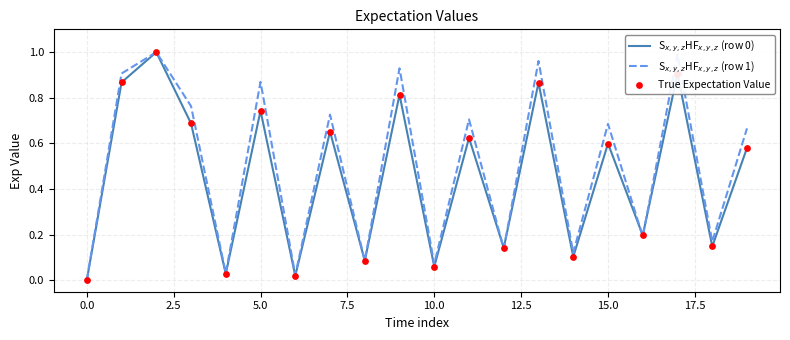

At how many categories does at least one series exceed 0?

19